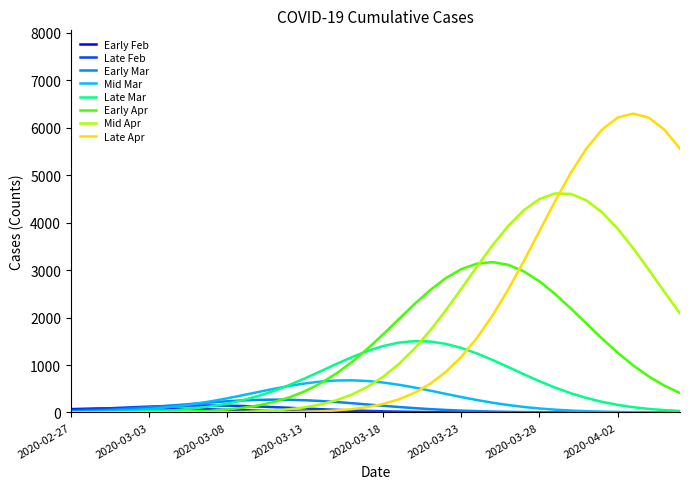

What is the highest value of the Early Mar series?

269.9